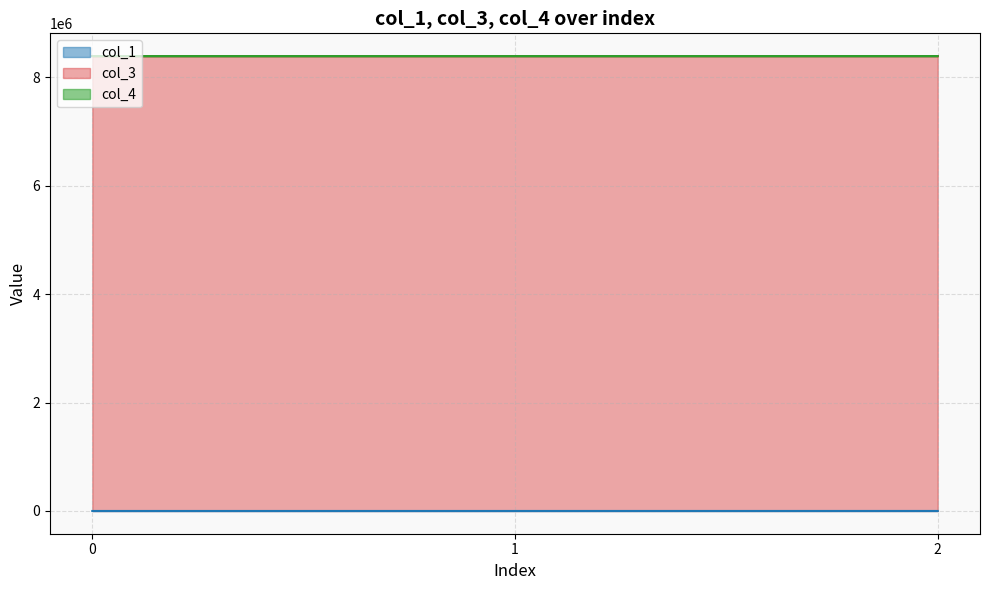

At how many categories does at least one series exceed 1994712?

3